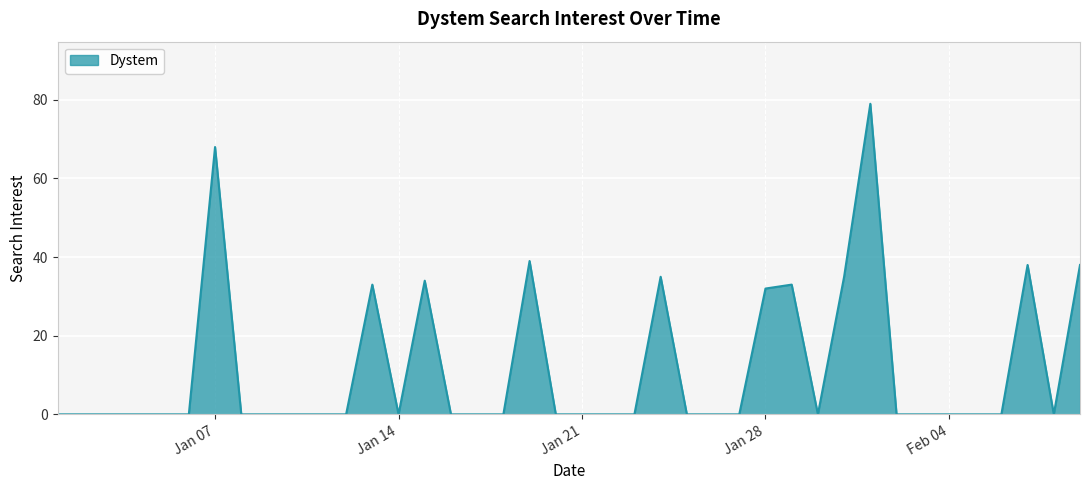

What is the difference between the maximum and minimum values?

79